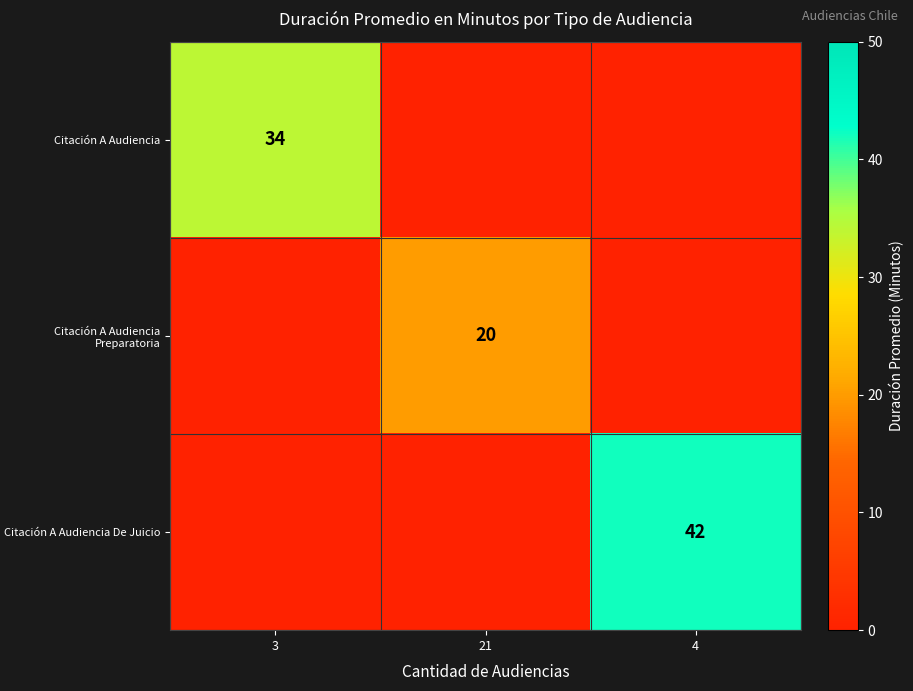

The Citación A Audiencia series shows 55 at 3. True or false?

False